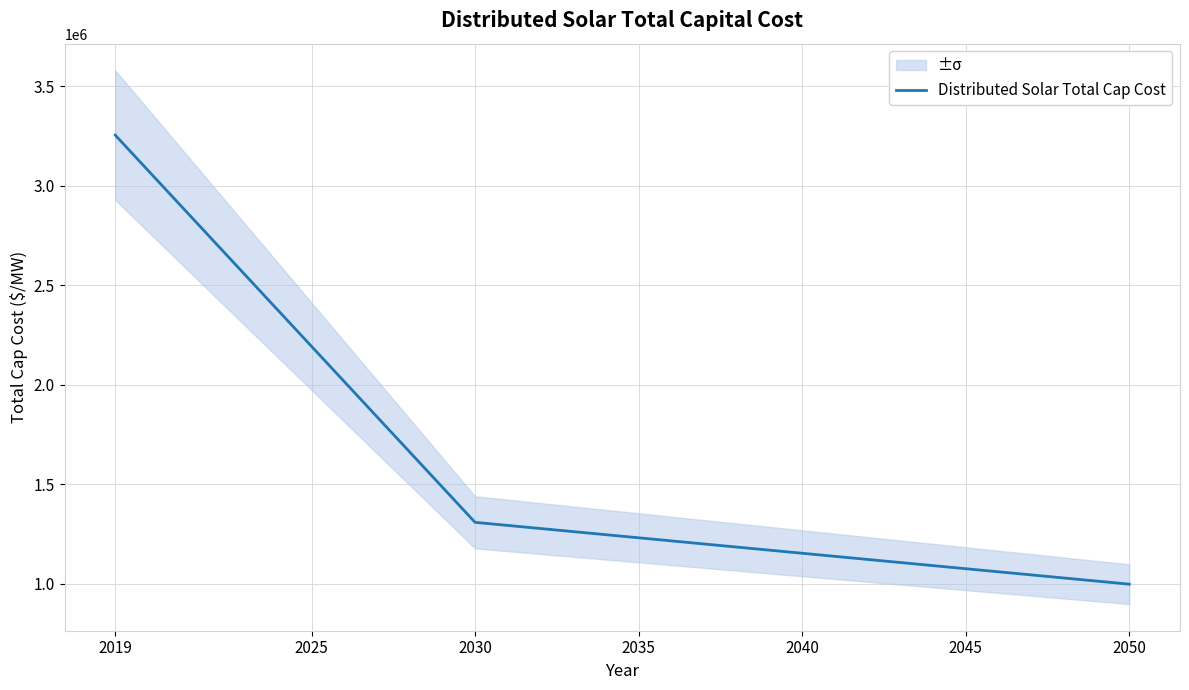

Reading left to right, what are all the values shown in this chart?

3255232.9	3078322.1	2901411.2	2724500.4	2547589.6	2370678.7	2193767.9	2016857.1	1839946.2	1663035.4	1486124.6	1309213.7	1293674.9	1278136.0	1262597.2	1247058.3	1231519.4	1215980.6	1200441.7	1184902.9	1169364.0	1153825.2	1138286.3	1122747.5	1107208.6	1091669.8	1076130.9	1060592.1	1045053.2	1029514.4	1013975.5	998436.7